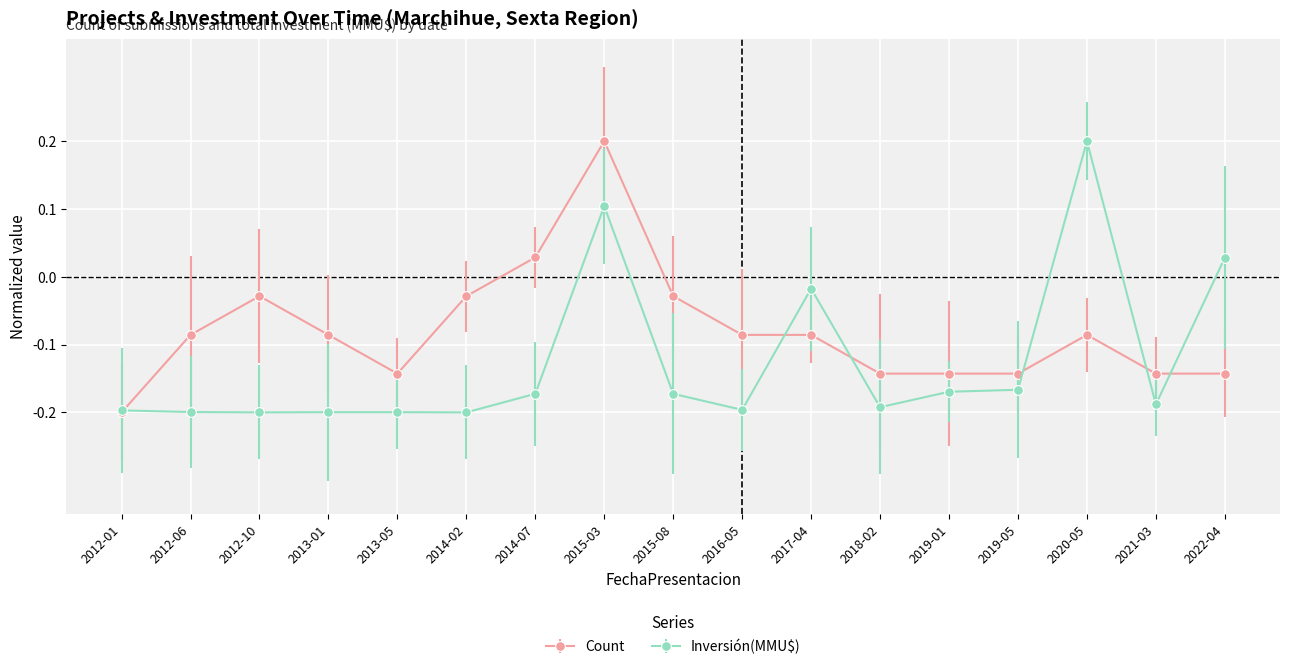

Does the chart have visible grid lines?

Yes